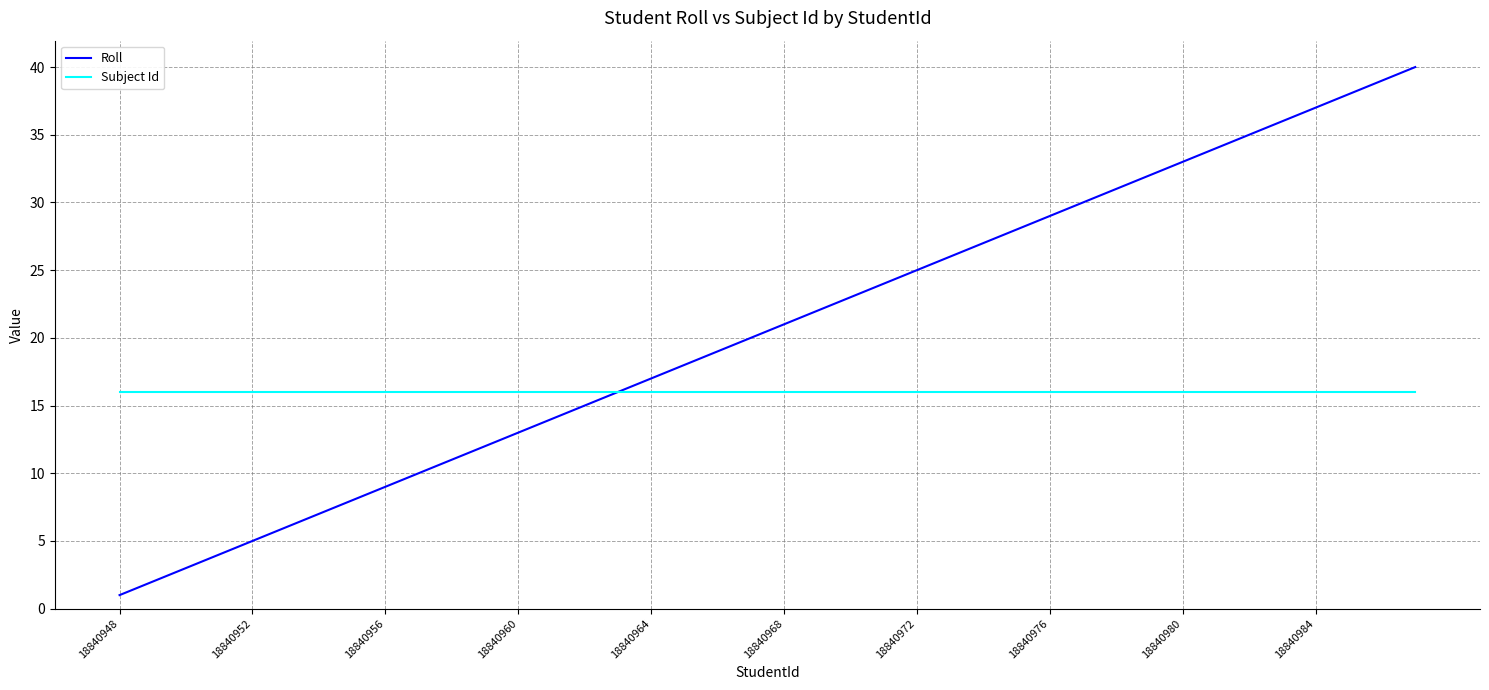

What is the lowest value of the Subject Id series?

16